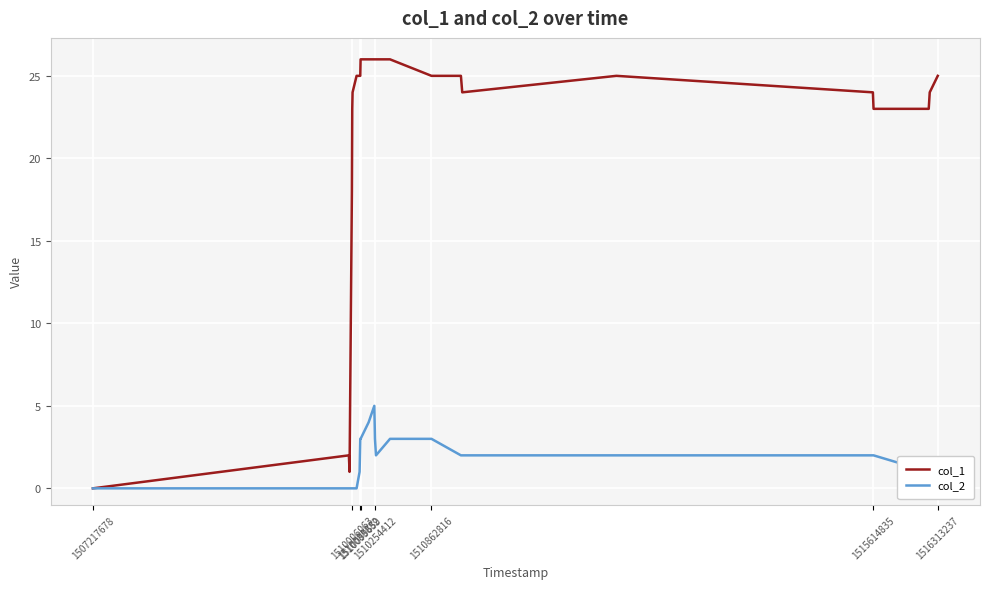

Which series has the largest range (max minus min)?

col_1